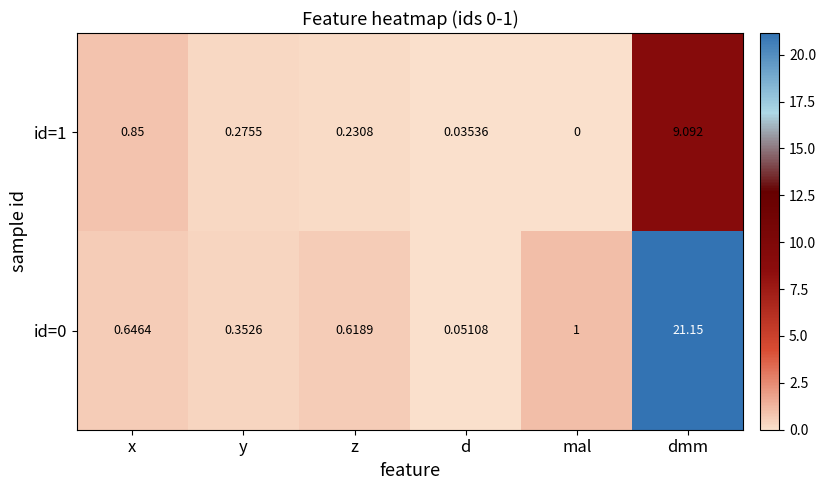

List the labels in order of id=1 value, smallest first.

mal, d, z, y, x, dmm